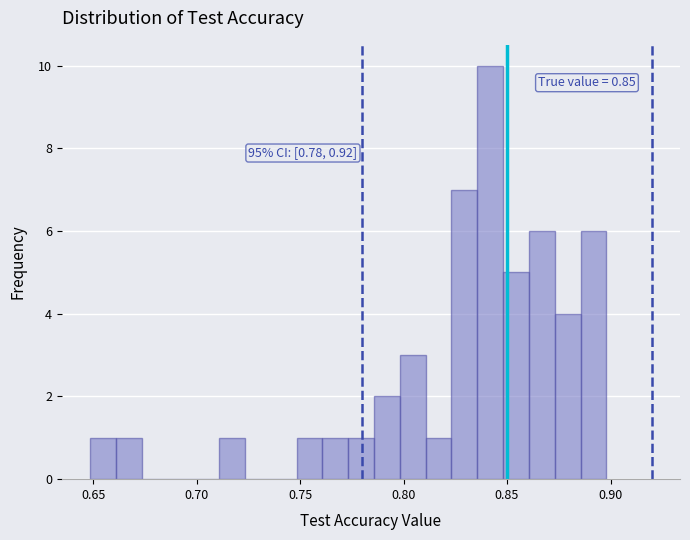

Read against the x-axis, roughly where is the centre of the tallest bar?

0.840